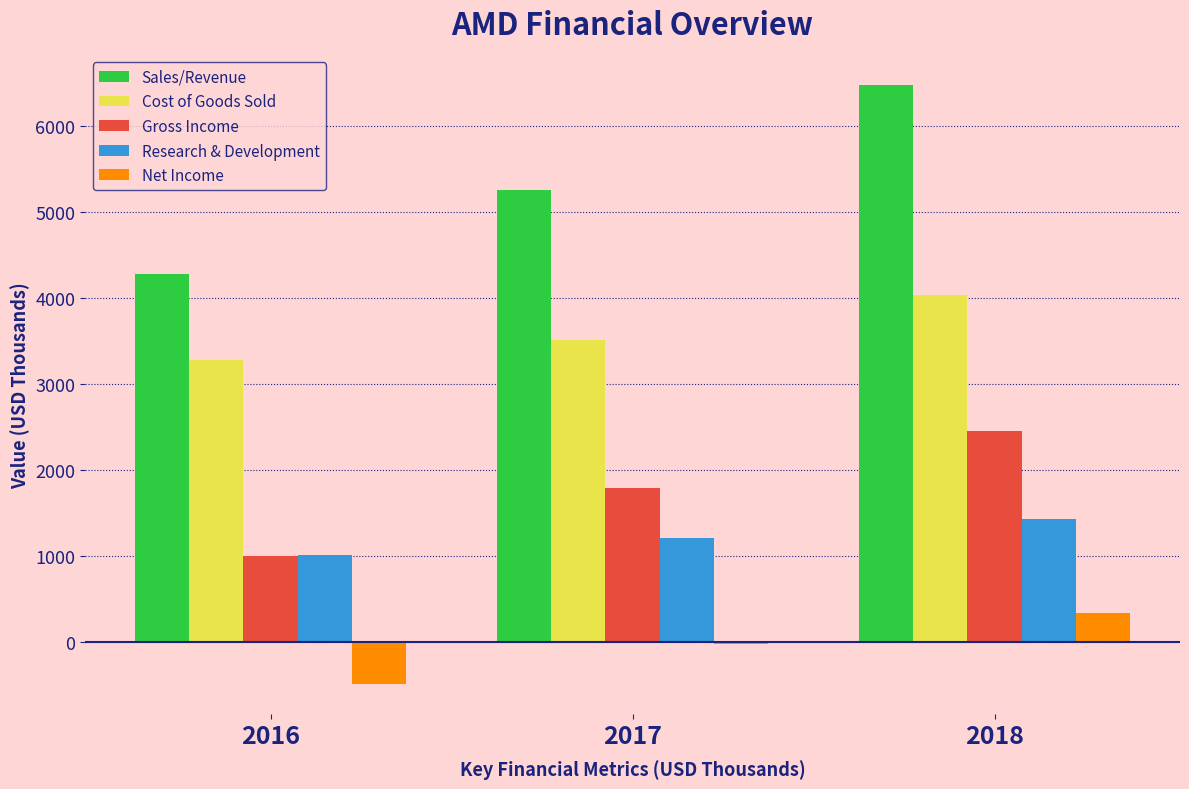

What are all the series names shown in the legend?

Sales/Revenue, Cost of Goods Sold, Gross Income, Research & Development, Net Income